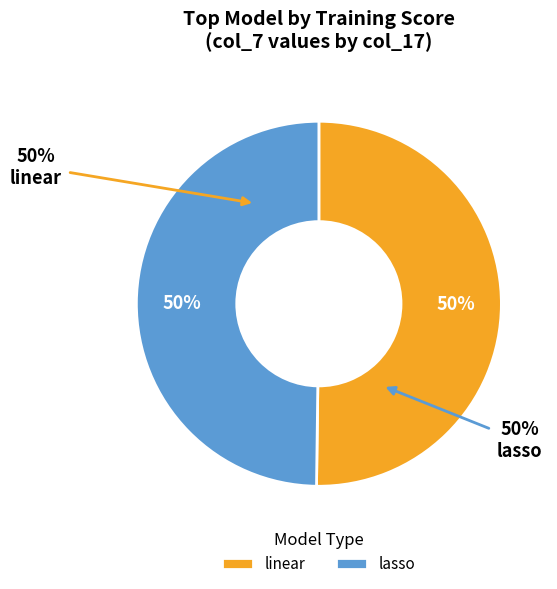

The linear slice represents 40% of the pie. True or false?

False